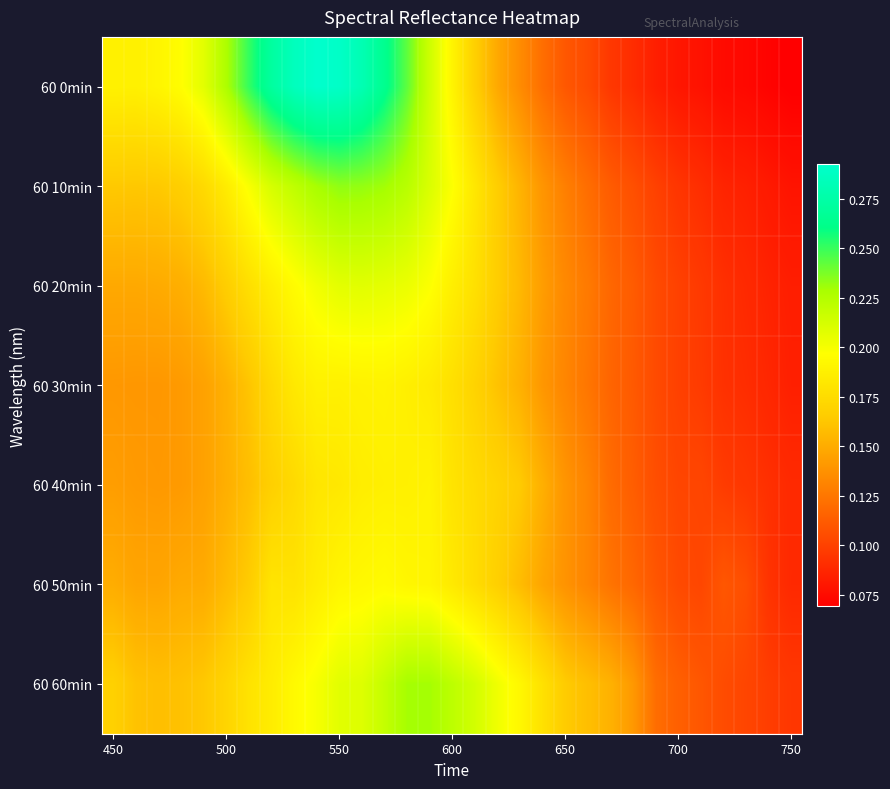

List the series in order of their peak value, highest first.

60 0min, 60 10min, 60 60min, 60 20min, 60 50min, 60 30min, 60 40min